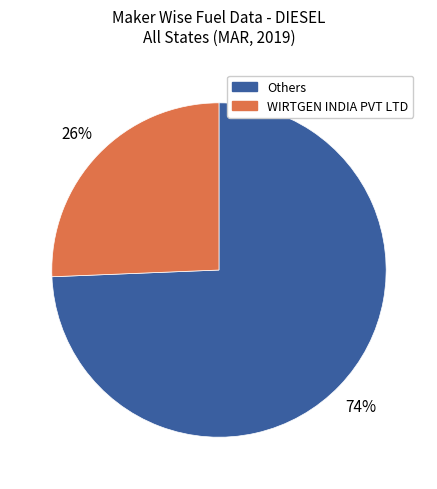

Is there a majority slice in this chart?

Yes